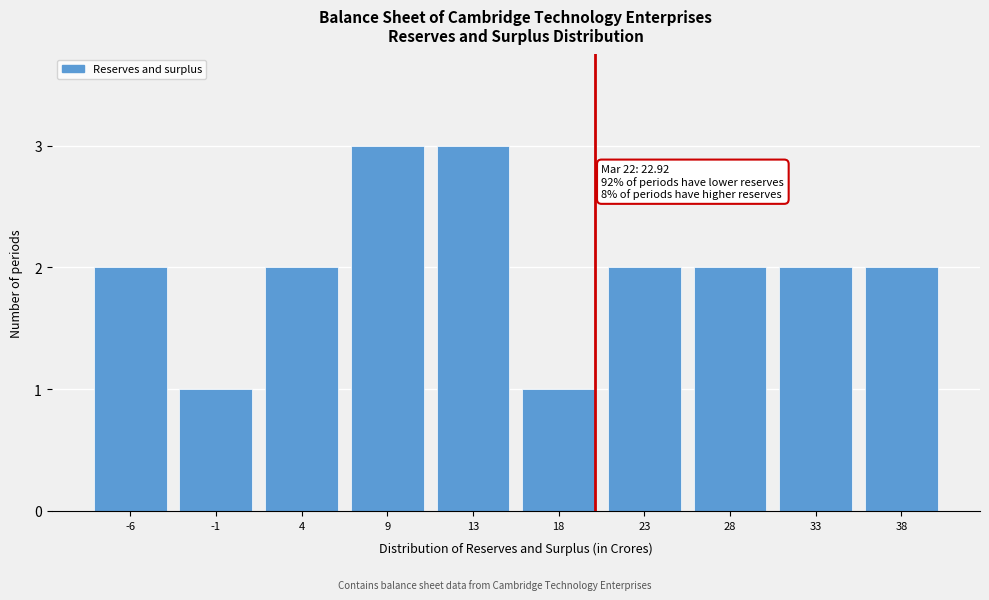

Reading left to right, what are all the values shown in this chart?

2	1	2	3	3	1	2	2	2	2